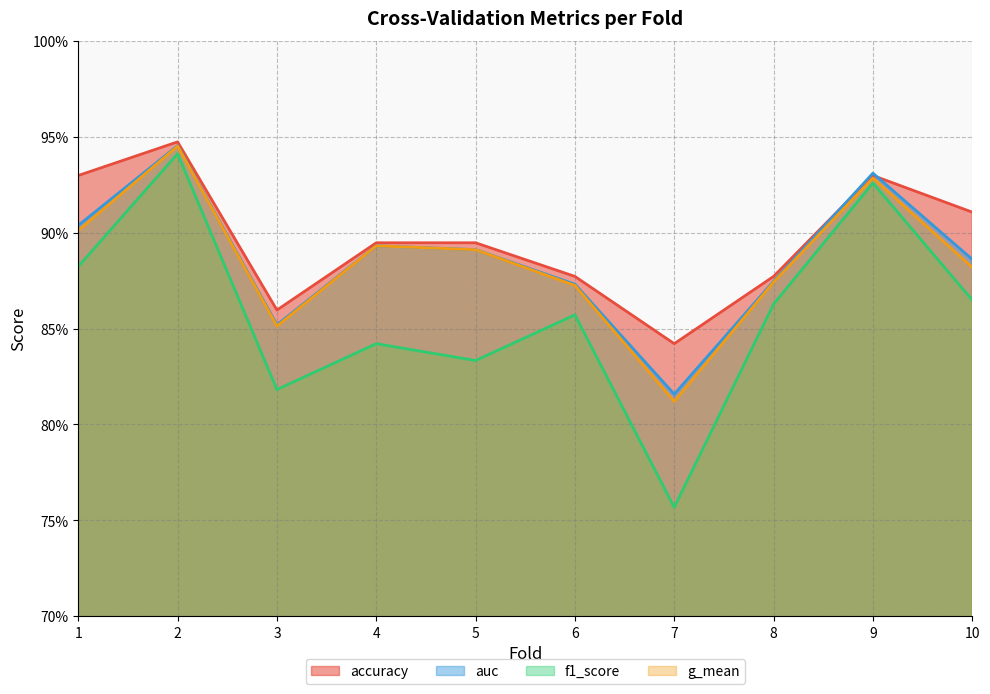

True or false: accuracy and g_mean intersect in this chart.

False